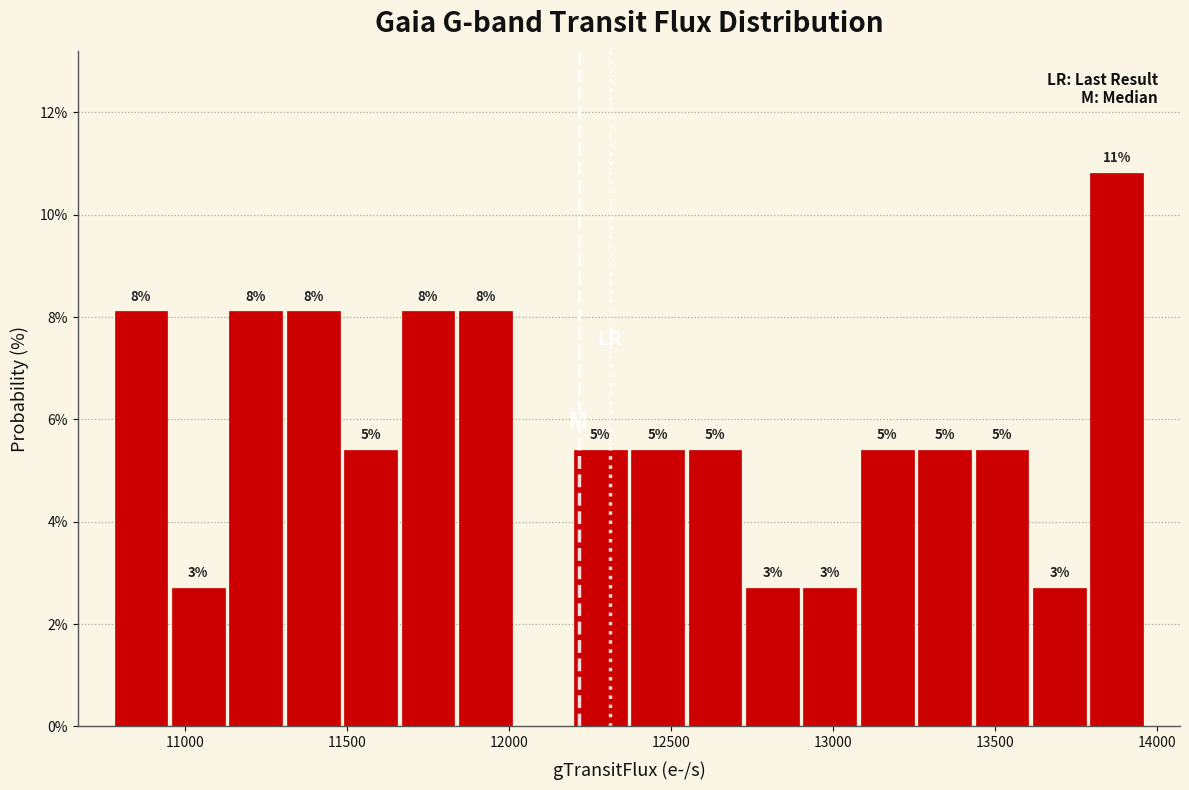

Around what value on the x-axis is the tallest bar? Give the approximate position of its centre, as read against the axis.

13900